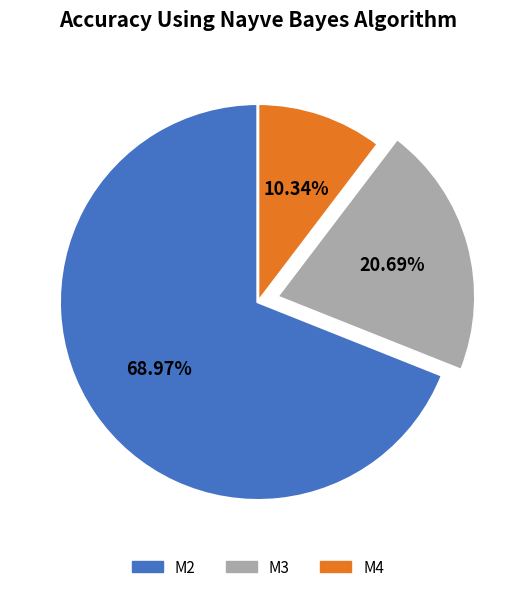

How much of the chart is everything except M3?

79.3%